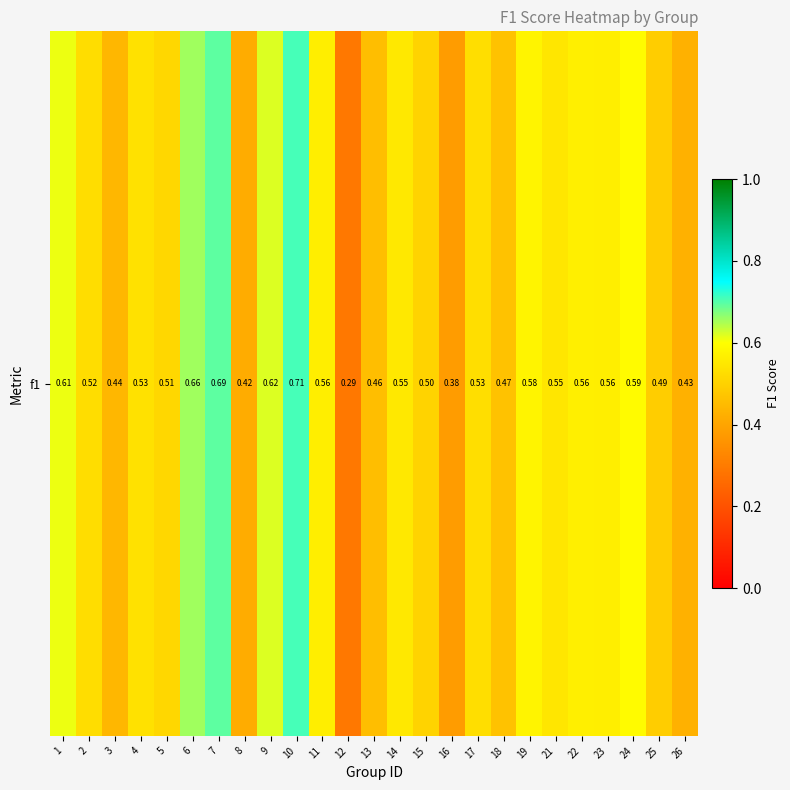

What is the difference between the maximum and minimum values?

0.4